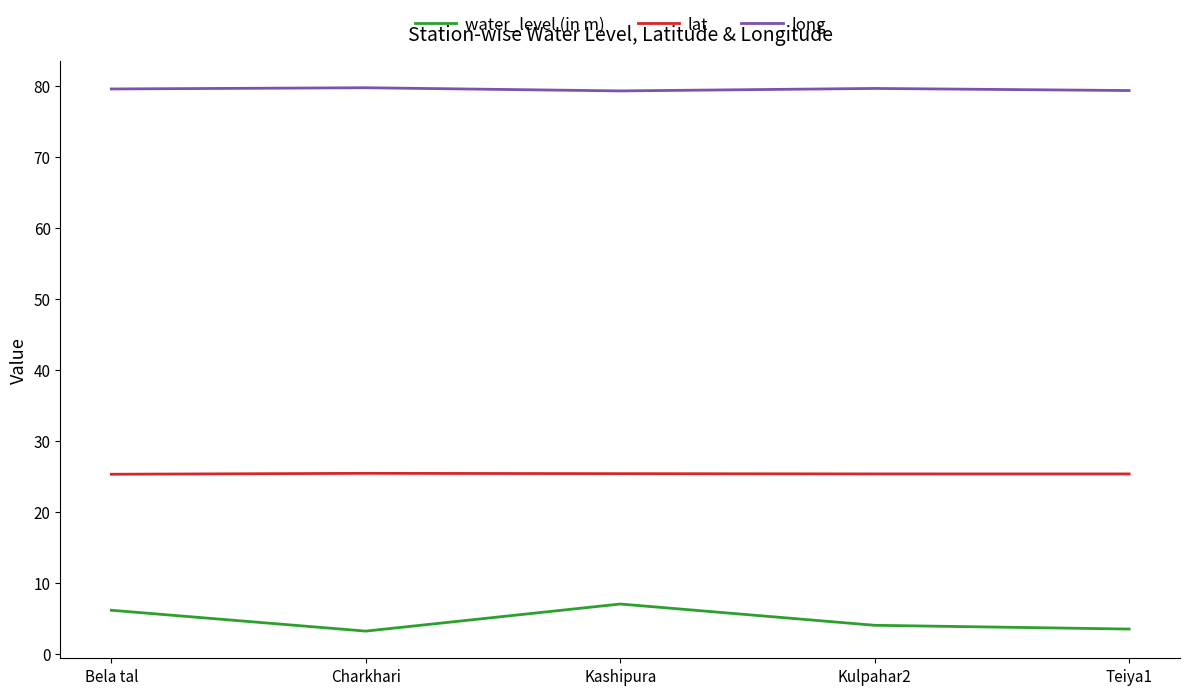

The value of water_level (in m) at Kulpahar2 is 4.0. True or false?

True